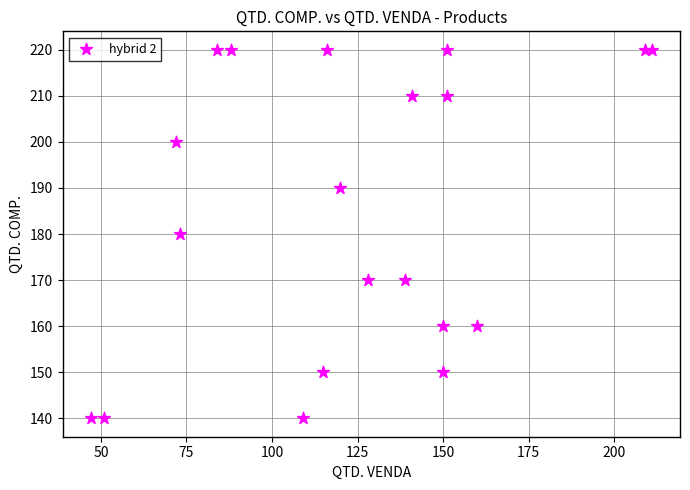

What is the range of Y values (max minus min)?

80